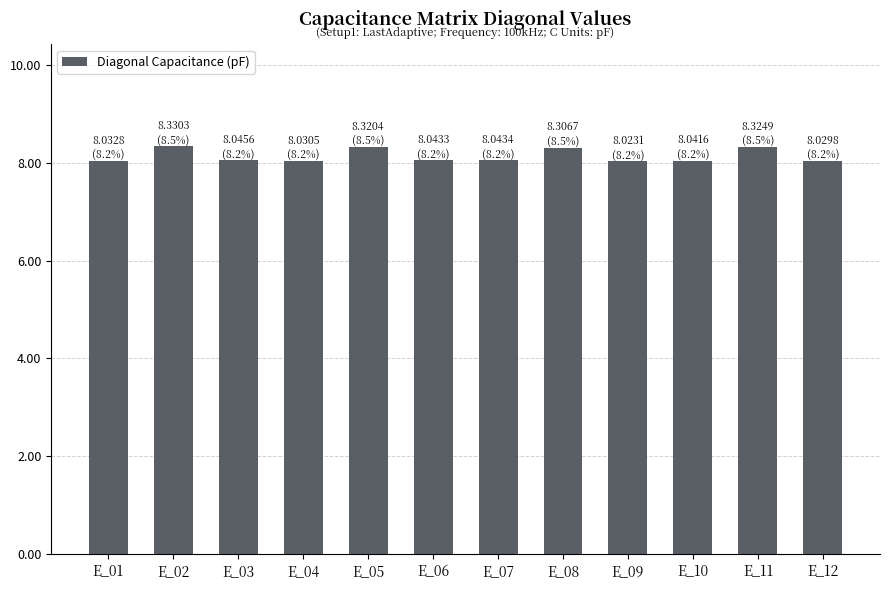

Which has a higher value, E_12 or E_11?

E_11